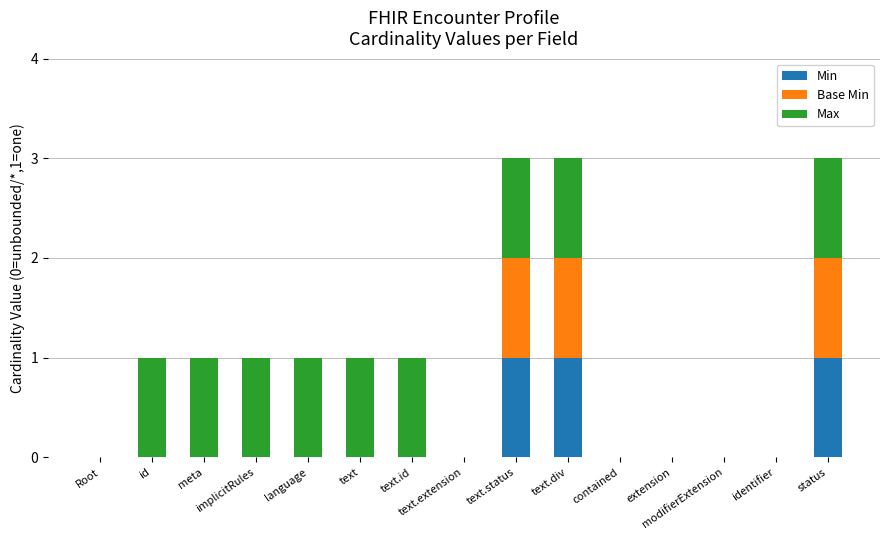

How many distinct data groups are displayed?

3